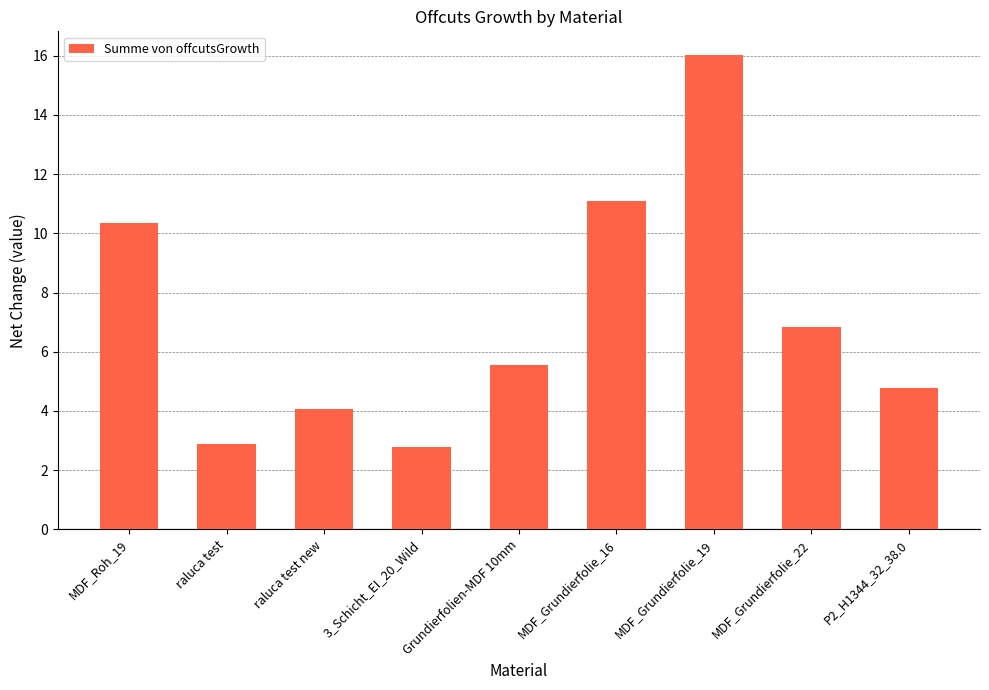

How many data points does each series have?

9